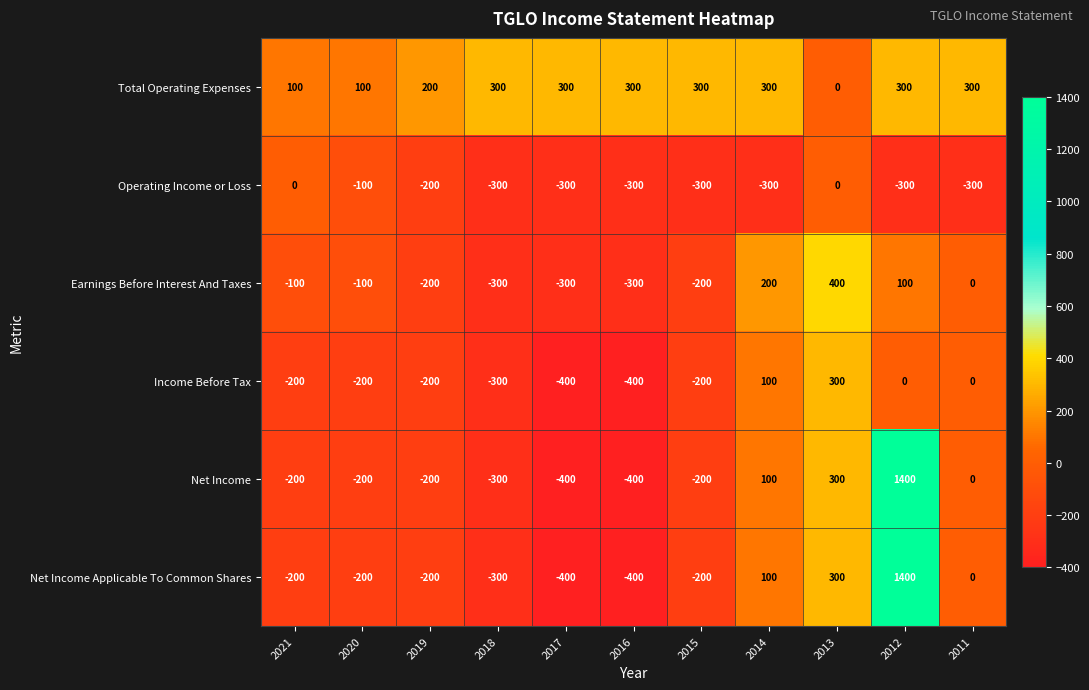

Which series has the largest total across all categories?

Total Operating Expenses